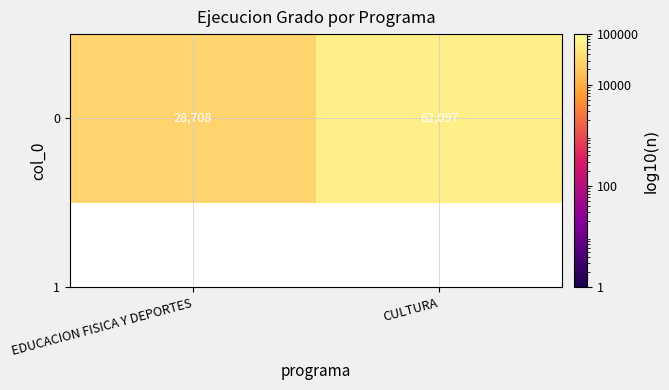

True or false: the data shows 62097 at CULTURA.

True